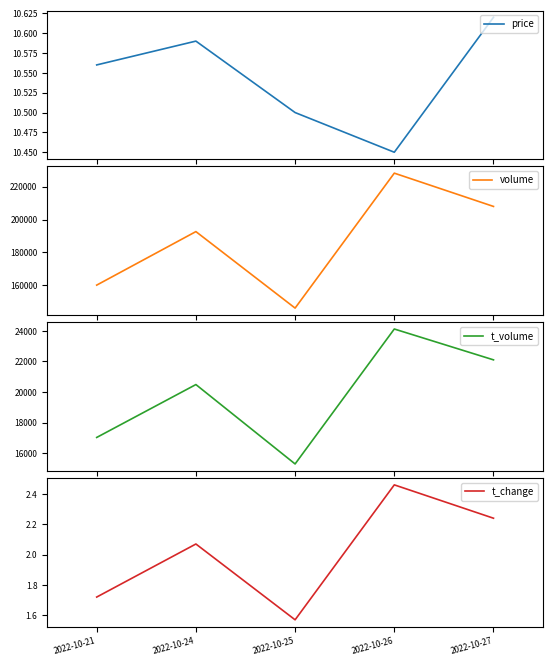

Which category has the highest value in the price series?

2022-10-27